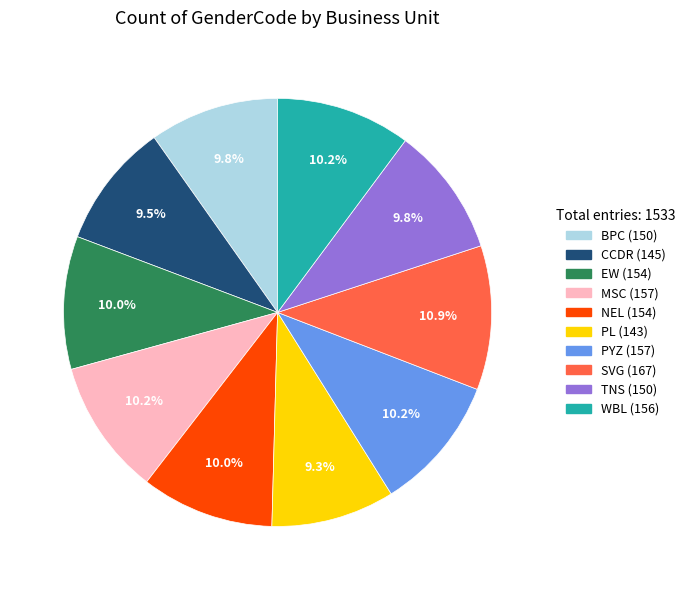

The NEL slice represents 4% of the pie. True or false?

False